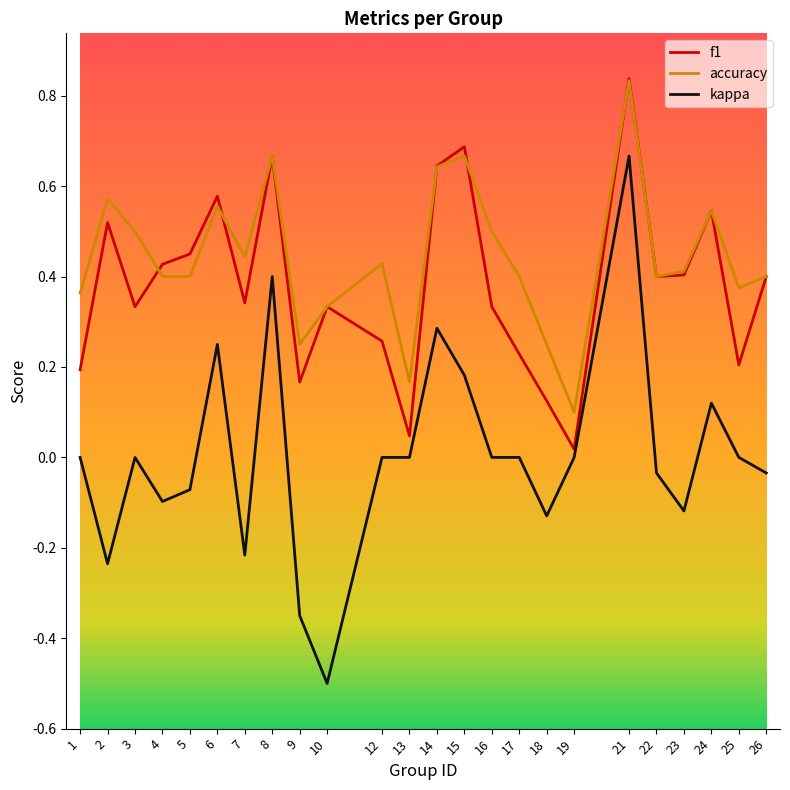

True or false: accuracy and kappa intersect in this chart.

False